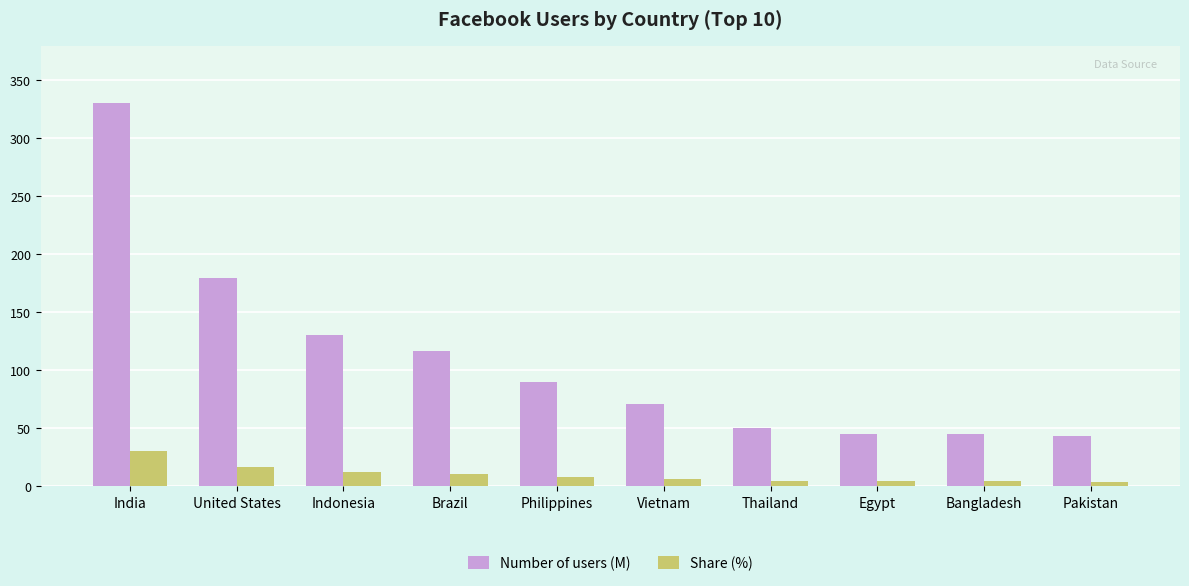

Does the chart contain stacked bars?

No